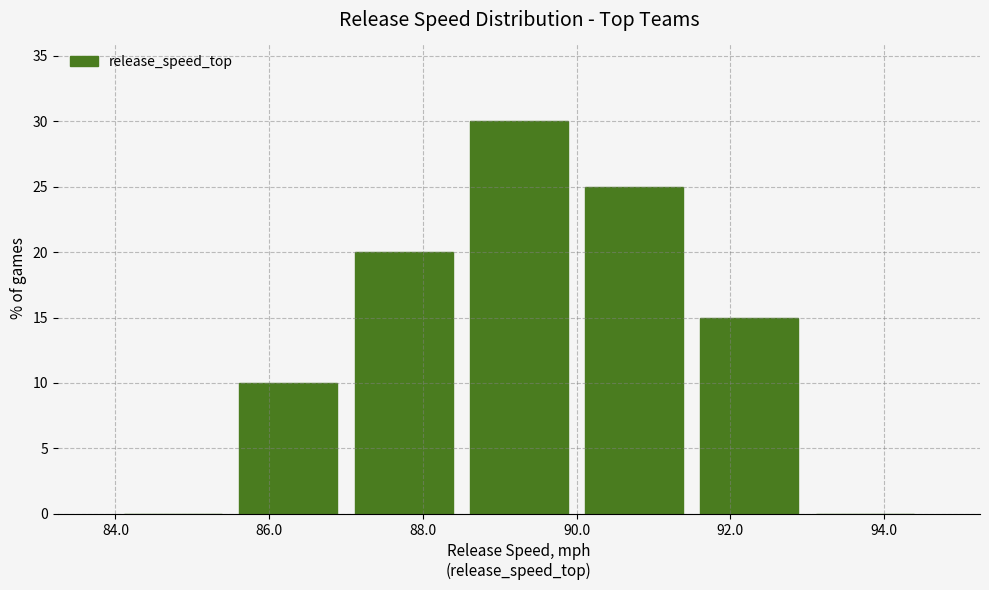

Reading left to right, list every bar in this chart as the range it spans on the x-axis followed by its height. Neither the bar edges nor the heights are printed on the chart, so give them approximately, as read against the axes.

84.0 to 85.5: 0
85.5 to 87.0: 10
87.0 to 88.5: 20
88.5 to 90.0: 30
90.0 to 91.5: 25
91.5 to 93.0: 15
93.0 to 94.5: 0